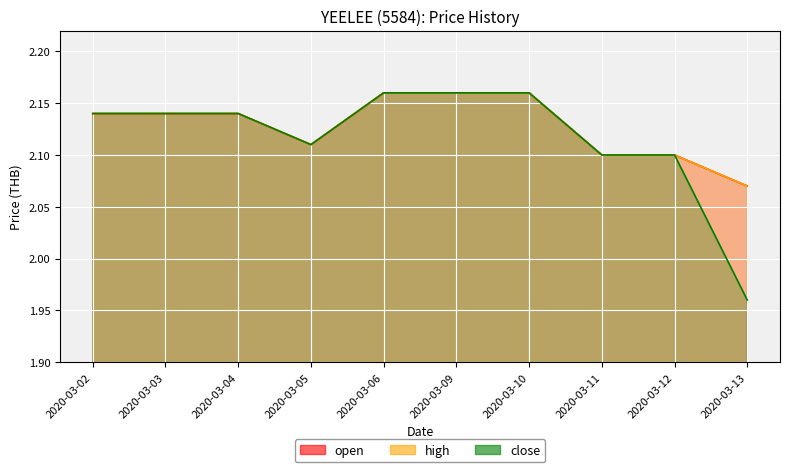

At how many categories does at least one series exceed 2?

10